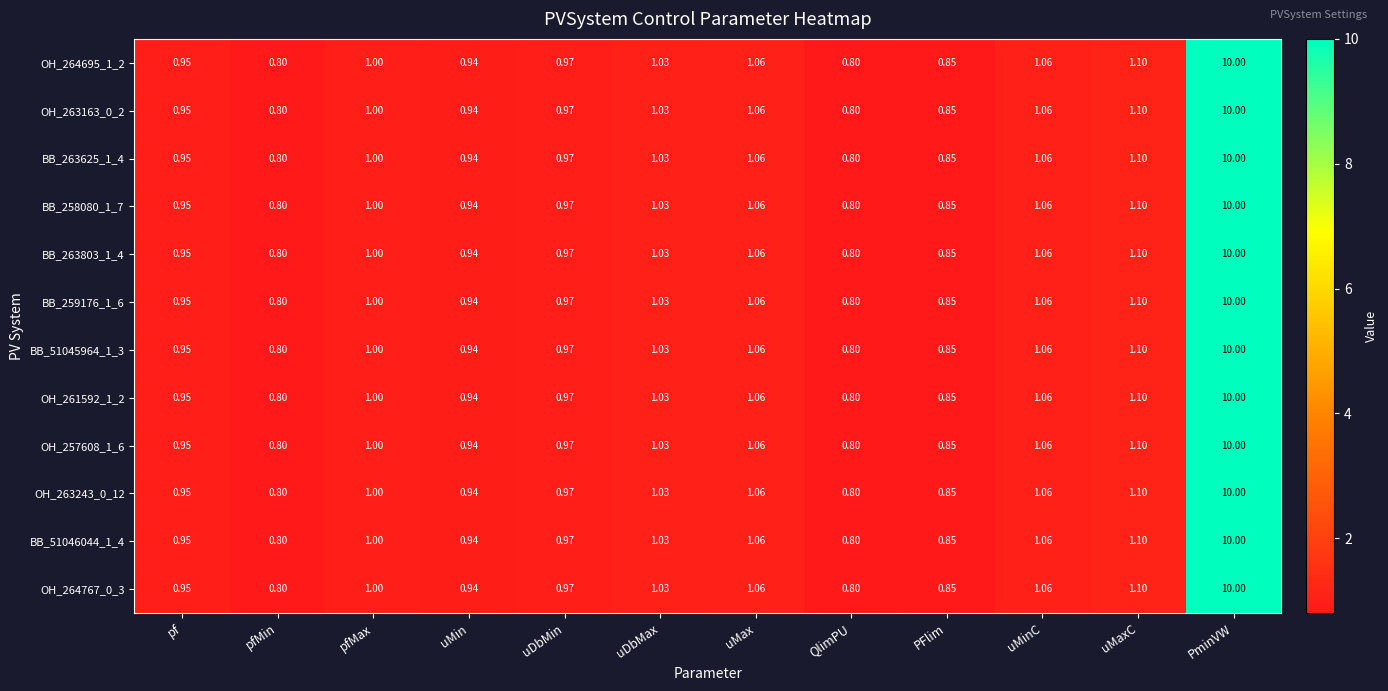

Is the value of OH_263163_0_2 at QlimPU greater than the value of BB_263625_1_4 at uDbMax?

No